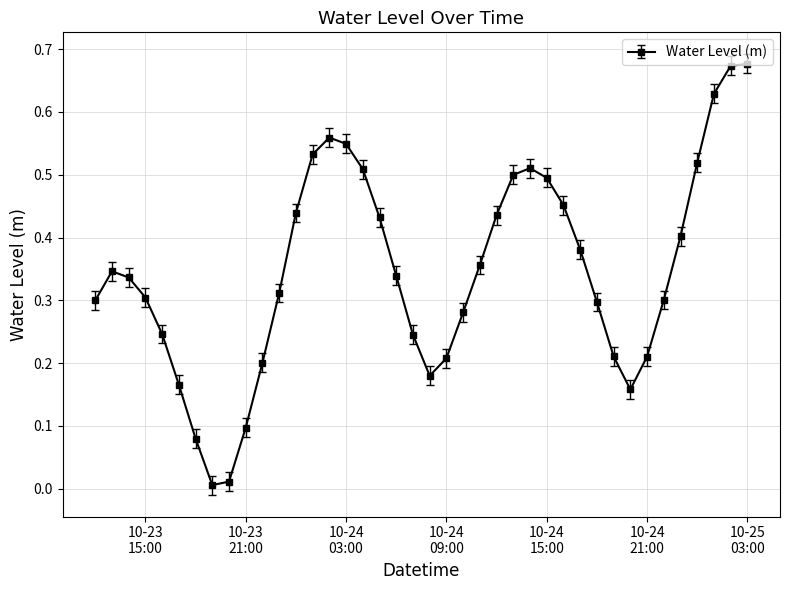

What is the sum of all values?

13.9